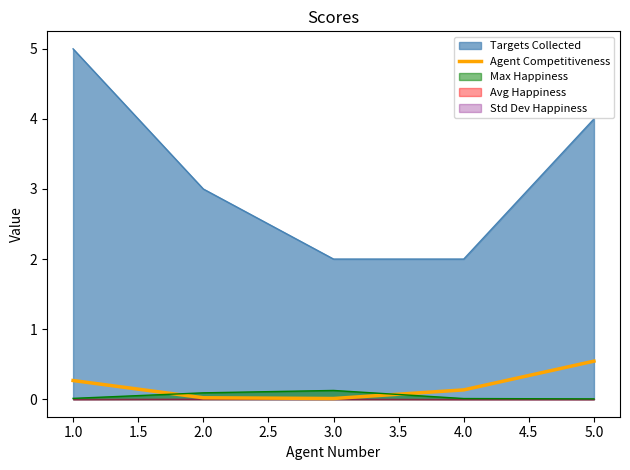

The value of Max Happiness at 4.0 is 0.0. True or false?

True